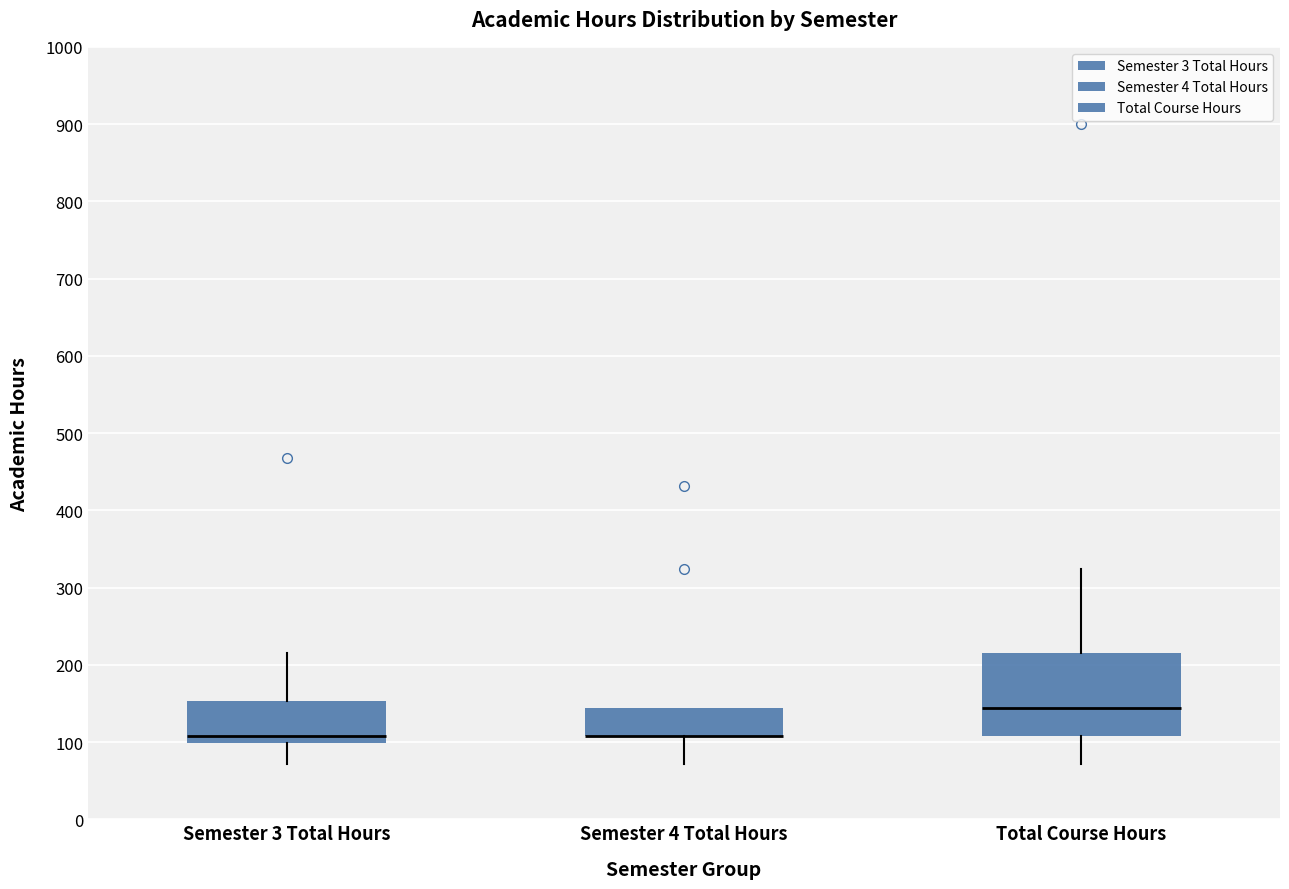

Where is the upper edge of the box for Total Course Hours on the y-axis? The values are not printed on the chart, so give them approximately, as read against the axis.

220